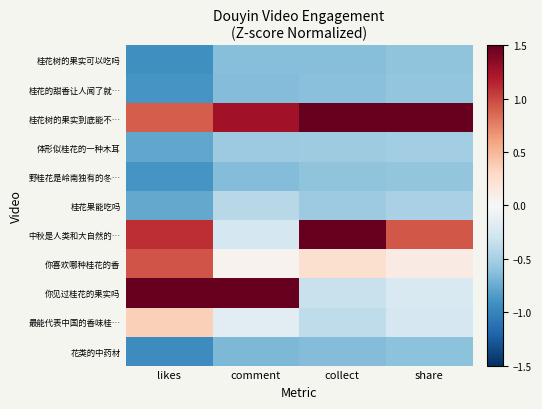

How many series are shown in this chart?

11